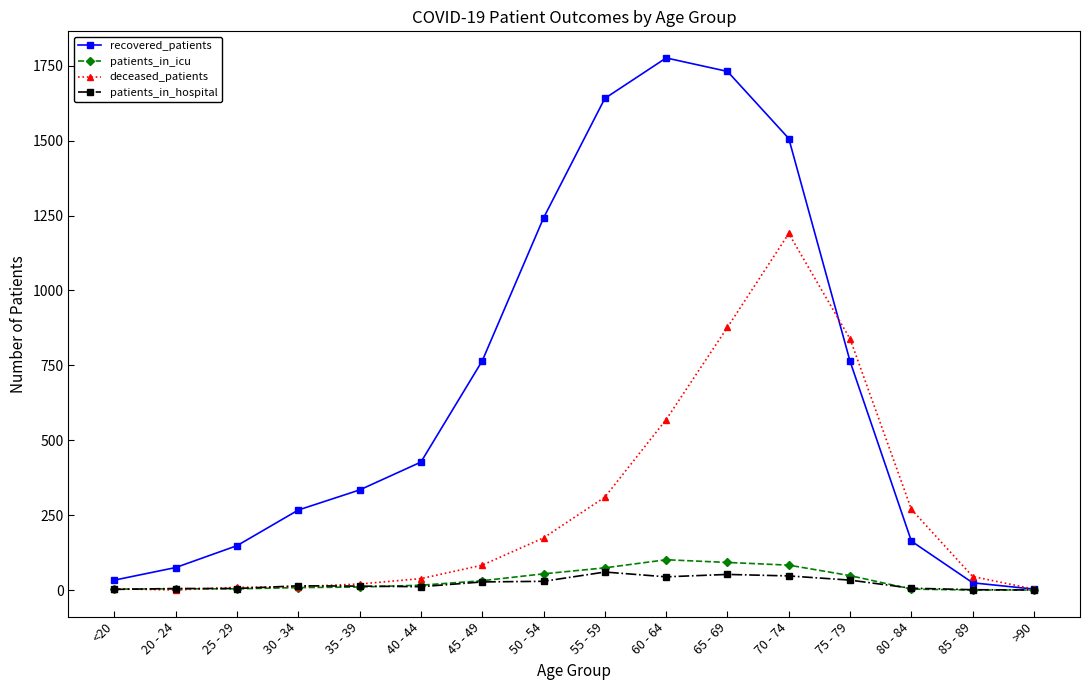

Where is deceased_patients nearest to the value 595?

60 - 64